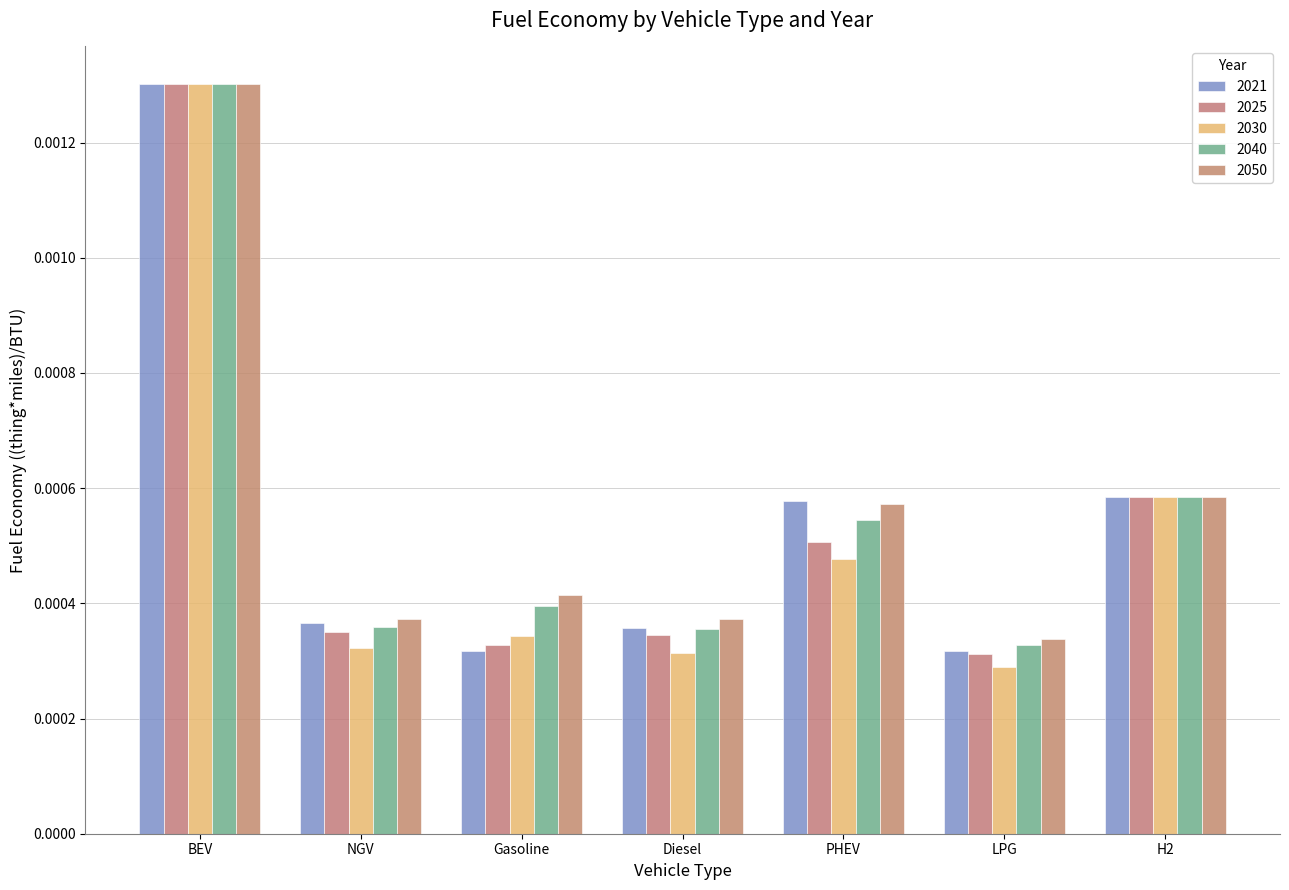

Which series has the largest total across all categories?

2050